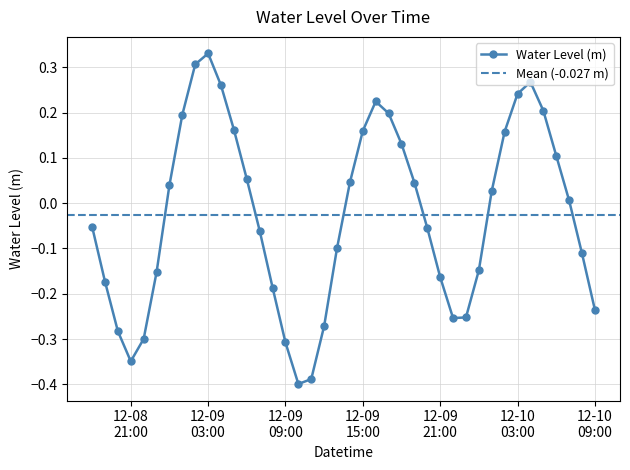

Reading right to left, list all the values displayed in this chart.

-0.2	-0.1	0.0	0.1	0.2	0.3	0.2	0.2	0.0	-0.1	-0.3	-0.3	-0.2	-0.1	0.0	0.1	0.2	0.2	0.2	0.0	-0.1	-0.3	-0.4	-0.4	-0.3	-0.2	-0.1	0.1	0.2	0.3	0.3	0.3	0.2	0.0	-0.2	-0.3	-0.3	-0.3	-0.2	-0.1